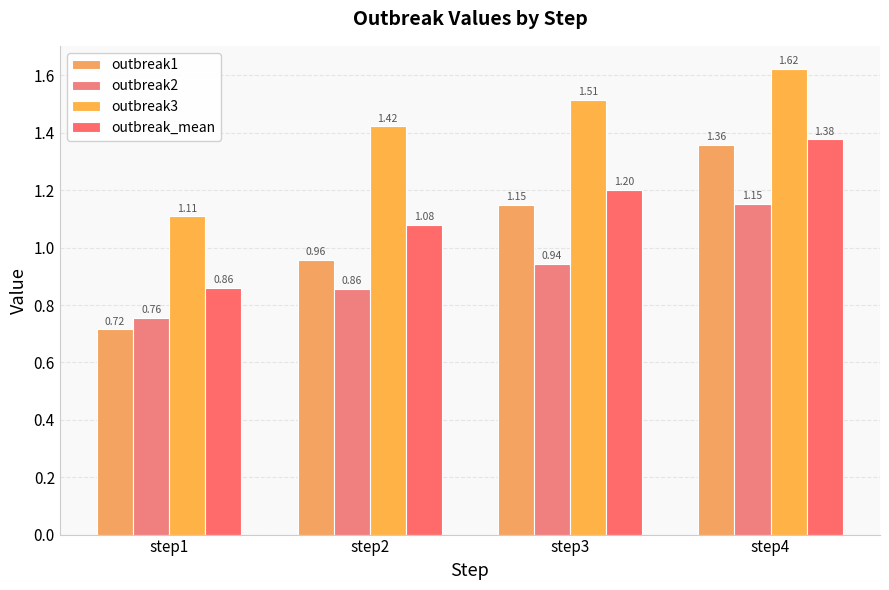

What is the sum of all outbreak_mean values?

4.5